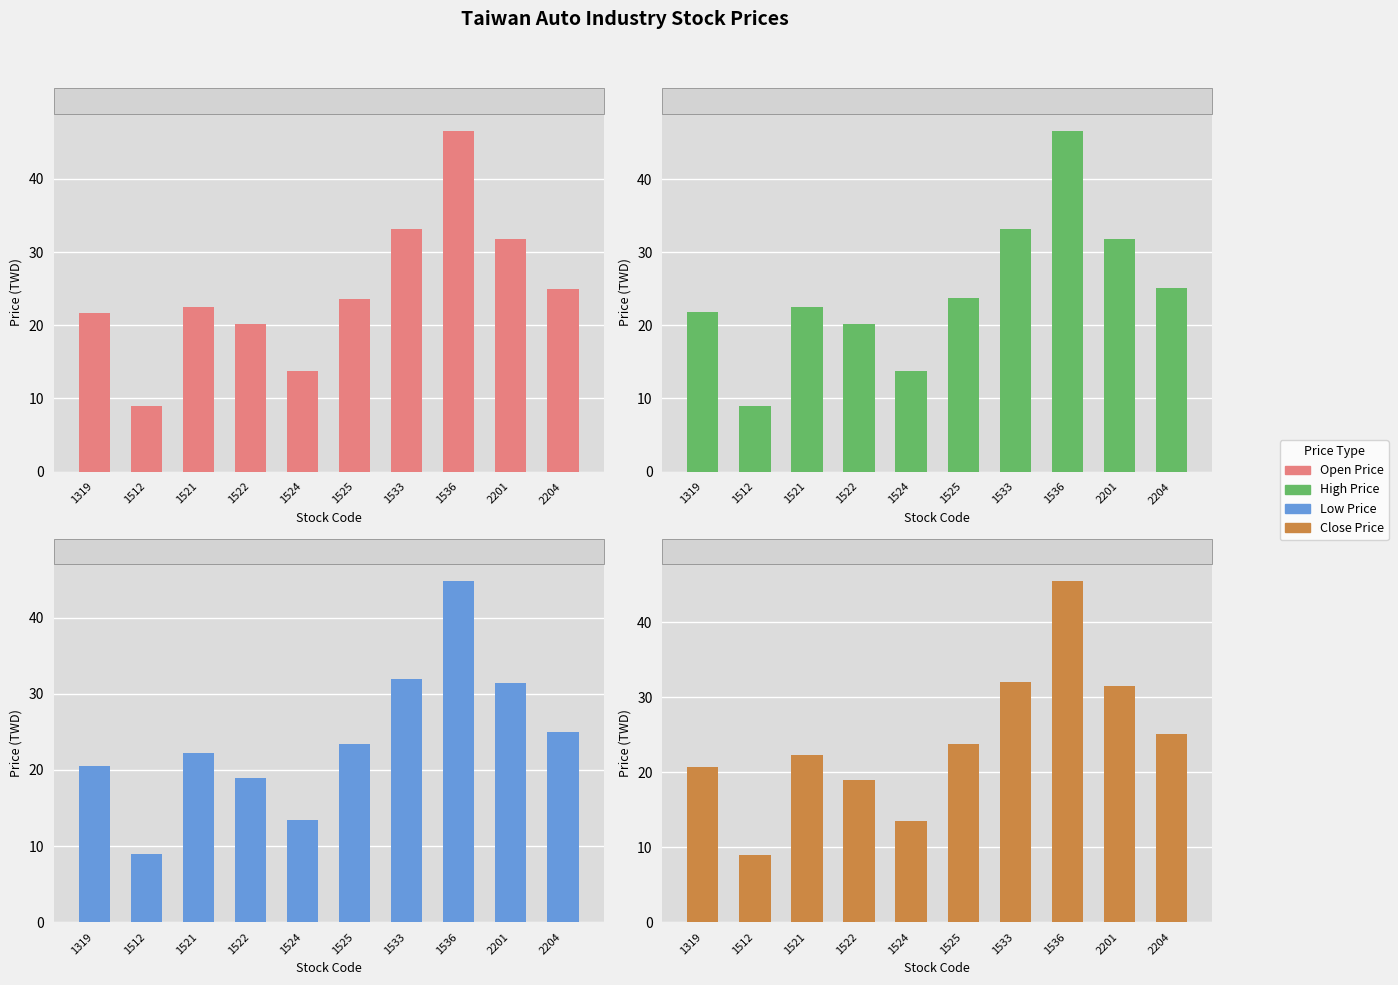

What is the highest value of the Open Price series?

46.6